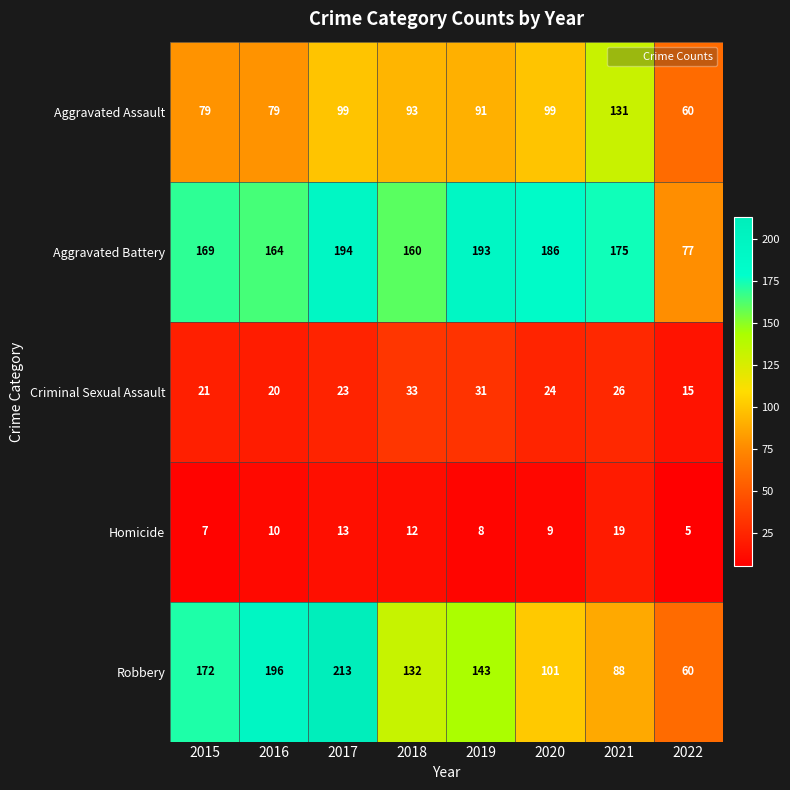

What is the greatest value displayed?

213